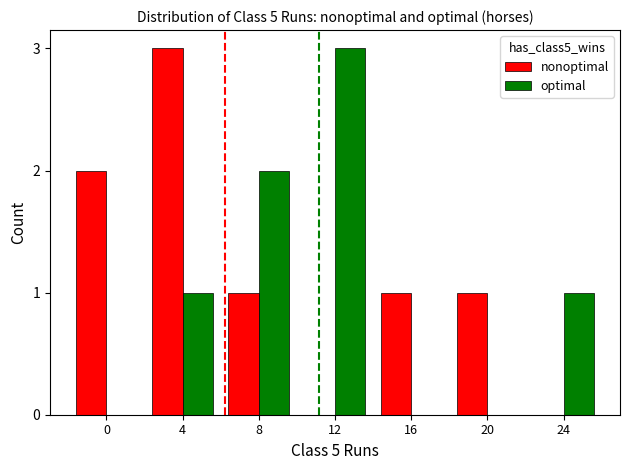

Which series has the largest total across all categories?

nonoptimal